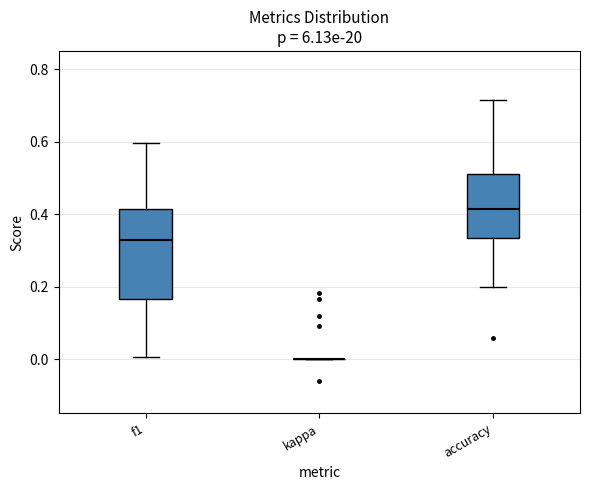

Where does the upper whisker of the box for accuracy end on the y-axis? The values are not printed on the chart, so give them approximately, as read against the axis.

0.72